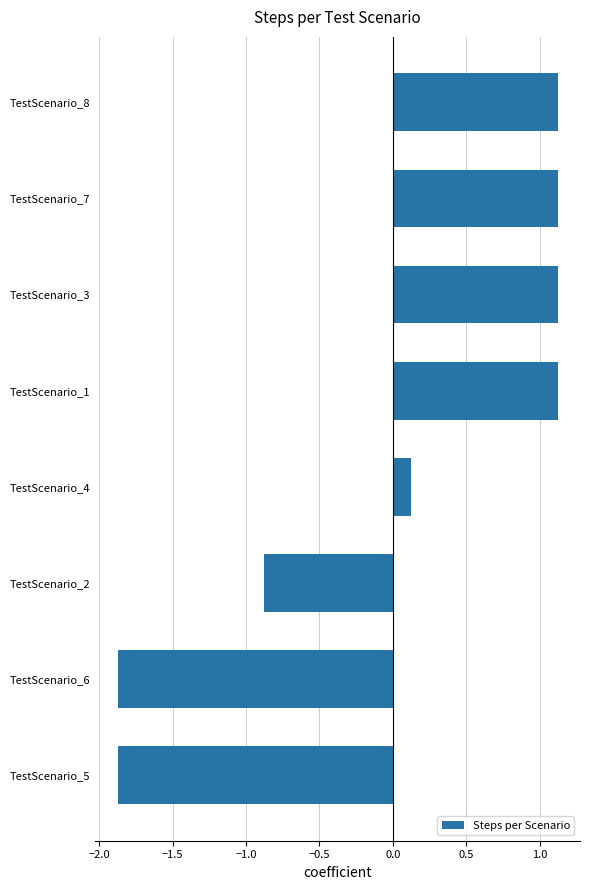

The value at TestScenario_6 is -0.9. True or false?

False